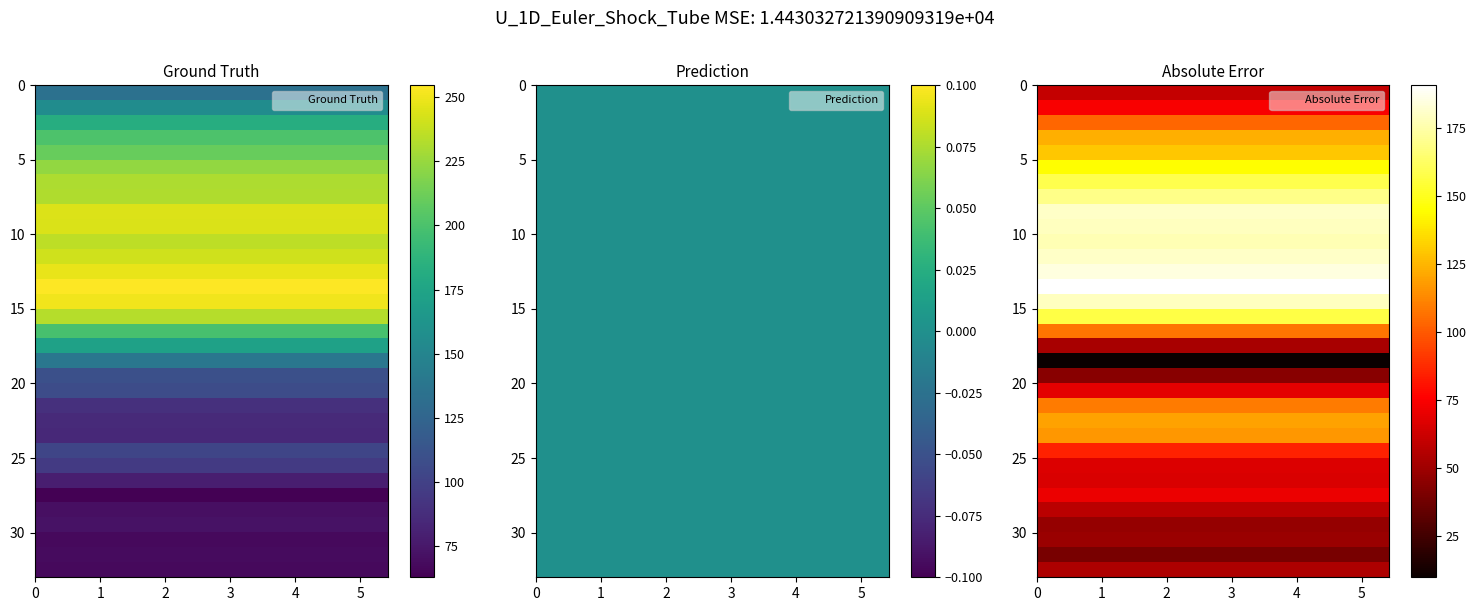

Is it true that Y1 equals 0.0 at 11?

True